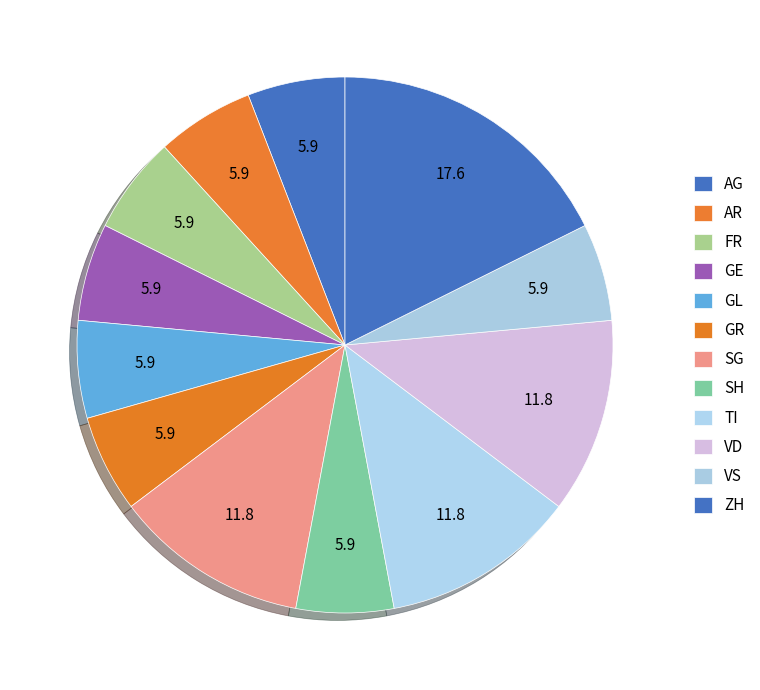

Count the number of slices in the pie.

12